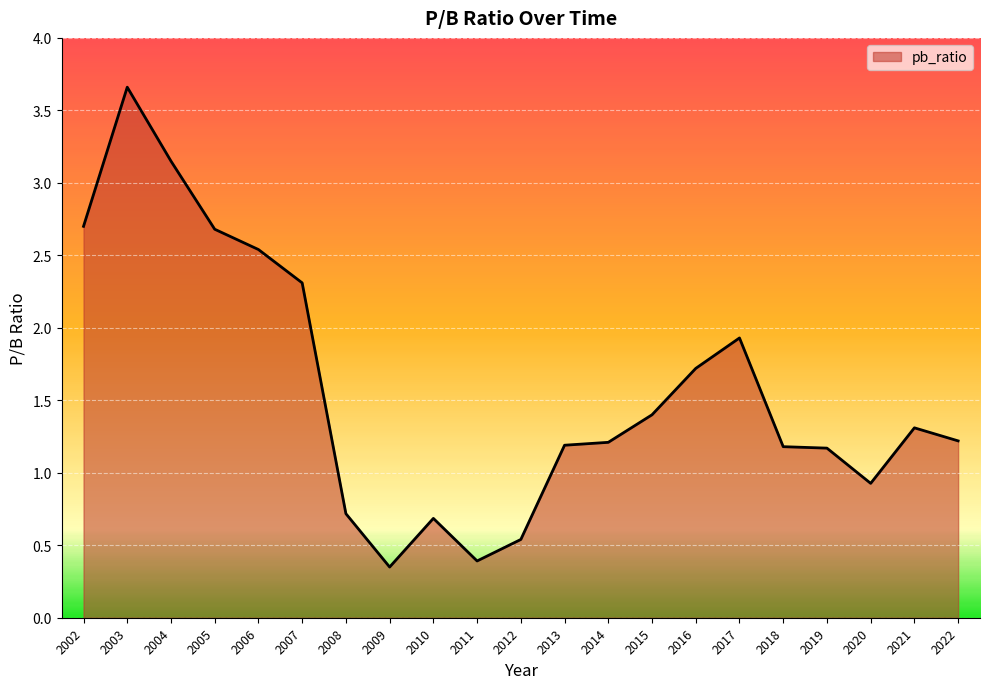

At which category does the chart reach its peak across all series?

2003